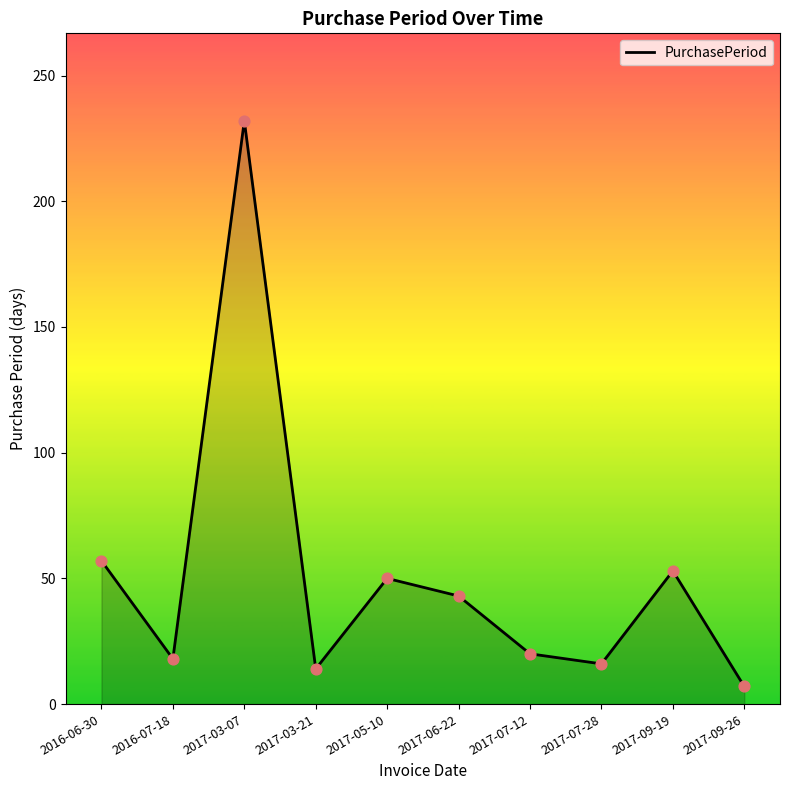

Between 2017-09-19 and 2017-03-21, which is larger?

2017-09-19